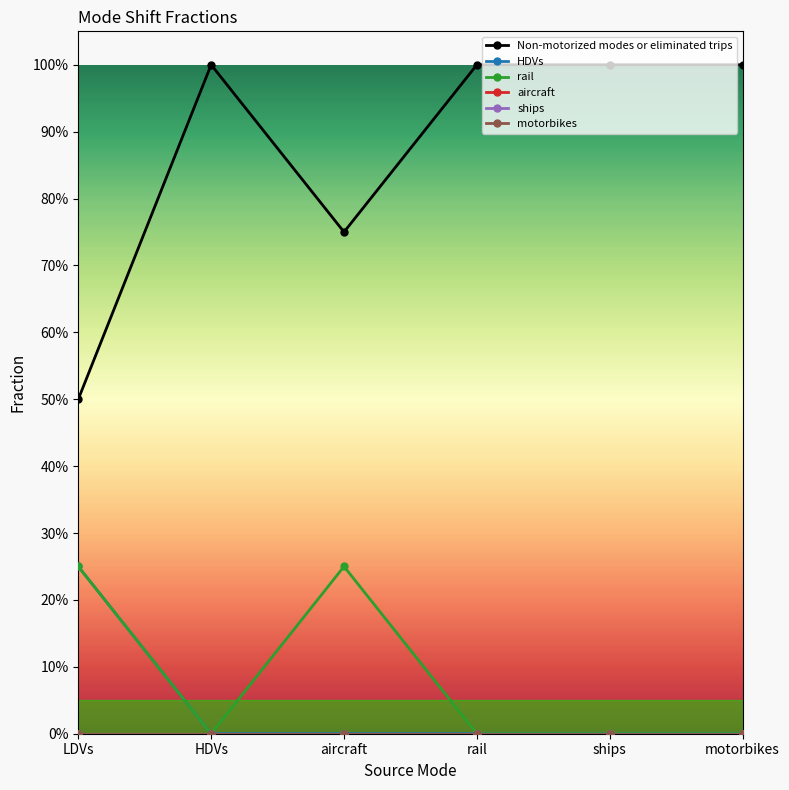

Rank the series at ships from highest to lowest value.

Non-motorized modes or eliminated trips, HDVs, rail, aircraft, ships, motorbikes